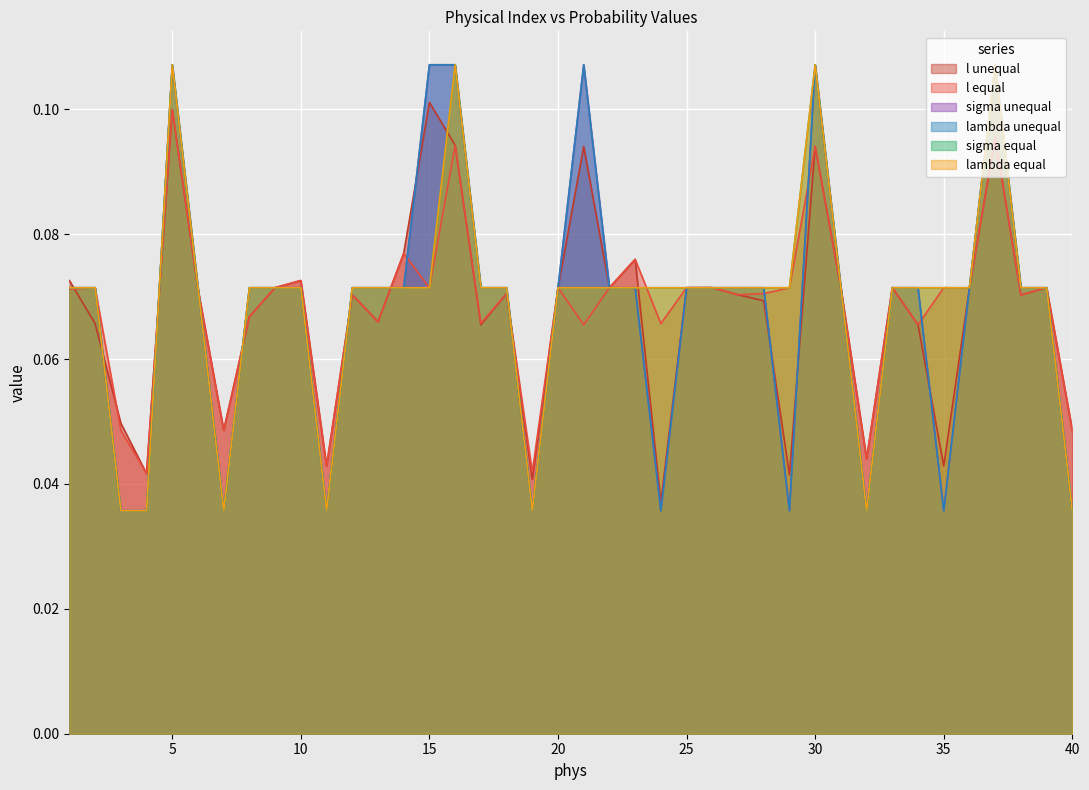

Reading left to right, what are all the values shown in this chart?

l unequal: 1=0.1	2=0.1	3=0.0	4=0.0	5=0.1	6=0.1	7=0.0	8=0.1	9=0.1	10=0.1	11=0.0	12=0.1	13=0.1	14=0.1	15=0.1	16=0.1	17=0.1	18=0.1	19=0.0	20=0.1	21=0.1	22=0.1	23=0.1	24=0.0	25=0.1	26=0.1	27=0.1	28=0.1	29=0.0	30=0.1	31=0.1	32=0.0	33=0.1	34=0.1	35=0.0	36=0.1	37=0.1	38=0.1	39=0.1	40=0.0
l equal: 1=0.1	2=0.1	3=0.0	4=0.0	5=0.1	6=0.1	7=0.0	8=0.1	9=0.1	10=0.1	11=0.0	12=0.1	13=0.1	14=0.1	15=0.1	16=0.1	17=0.1	18=0.1	19=0.0	20=0.1	21=0.1	22=0.1	23=0.1	24=0.1	25=0.1	26=0.1	27=0.1	28=0.1	29=0.1	30=0.1	31=0.1	32=0.0	33=0.1	34=0.1	35=0.1	36=0.1	37=0.1	38=0.1	39=0.1	40=0.0
sigma unequal: 1=0.1	2=0.1	3=0.0	4=0.0	5=0.1	6=0.1	7=0.0	8=0.1	9=0.1	10=0.1	11=0.0	12=0.1	13=0.1	14=0.1	15=0.1	16=0.1	17=0.1	18=0.1	19=0.0	20=0.1	21=0.1	22=0.1	23=0.1	24=0.0	25=0.1	26=0.1	27=0.1	28=0.1	29=0.0	30=0.1	31=0.1	32=0.0	33=0.1	34=0.1	35=0.0	36=0.1	37=0.1	38=0.1	39=0.1	40=0.0
lambda unequal: 1=0.1	2=0.1	3=0.0	4=0.0	5=0.1	6=0.1	7=0.0	8=0.1	9=0.1	10=0.1	11=0.0	12=0.1	13=0.1	14=0.1	15=0.1	16=0.1	17=0.1	18=0.1	19=0.0	20=0.1	21=0.1	22=0.1	23=0.1	24=0.0	25=0.1	26=0.1	27=0.1	28=0.1	29=0.0	30=0.1	31=0.1	32=0.0	33=0.1	34=0.1	35=0.0	36=0.1	37=0.1	38=0.1	39=0.1	40=0.0
sigma equal: 1=0.1	2=0.1	3=0.0	4=0.0	5=0.1	6=0.1	7=0.0	8=0.1	9=0.1	10=0.1	11=0.0	12=0.1	13=0.1	14=0.1	15=0.1	16=0.1	17=0.1	18=0.1	19=0.0	20=0.1	21=0.1	22=0.1	23=0.1	24=0.1	25=0.1	26=0.1	27=0.1	28=0.1	29=0.1	30=0.1	31=0.1	32=0.0	33=0.1	34=0.1	35=0.1	36=0.1	37=0.1	38=0.1	39=0.1	40=0.0
lambda equal: 1=0.1	2=0.1	3=0.0	4=0.0	5=0.1	6=0.1	7=0.0	8=0.1	9=0.1	10=0.1	11=0.0	12=0.1	13=0.1	14=0.1	15=0.1	16=0.1	17=0.1	18=0.1	19=0.0	20=0.1	21=0.1	22=0.1	23=0.1	24=0.1	25=0.1	26=0.1	27=0.1	28=0.1	29=0.1	30=0.1	31=0.1	32=0.0	33=0.1	34=0.1	35=0.1	36=0.1	37=0.1	38=0.1	39=0.1	40=0.0